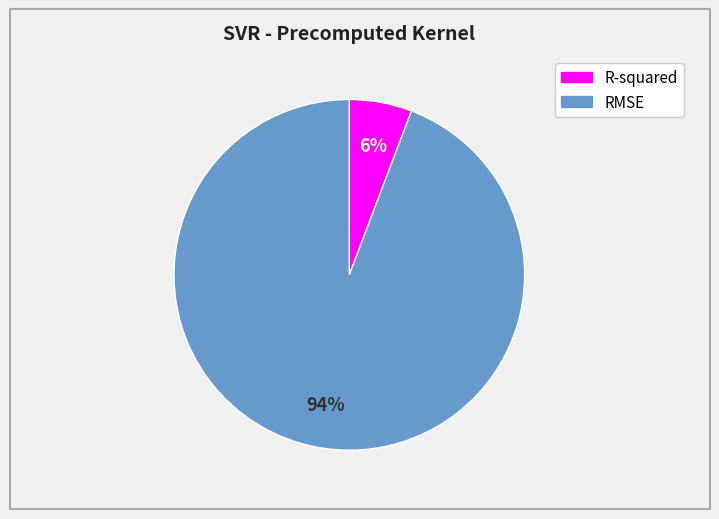

Is the sum of R-squared and RMSE greater than half?

Yes